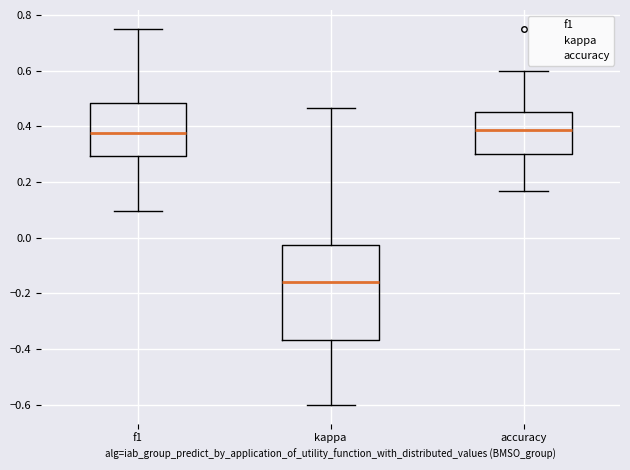

Reading left to right, read every box against the y-axis: the position of its median line, the range the box covers, and the ends of its whiskers. The values are not printed on the chart, so give them approximately, as read against the axis.

f1: median 0.38, box 0.30 to 0.48, whiskers 0.10 to 0.76
kappa: median -0.16, box -0.36 to -0.02, whiskers -0.60 to 0.46
accuracy: median 0.38, box 0.30 to 0.46, whiskers 0.16 to 0.60